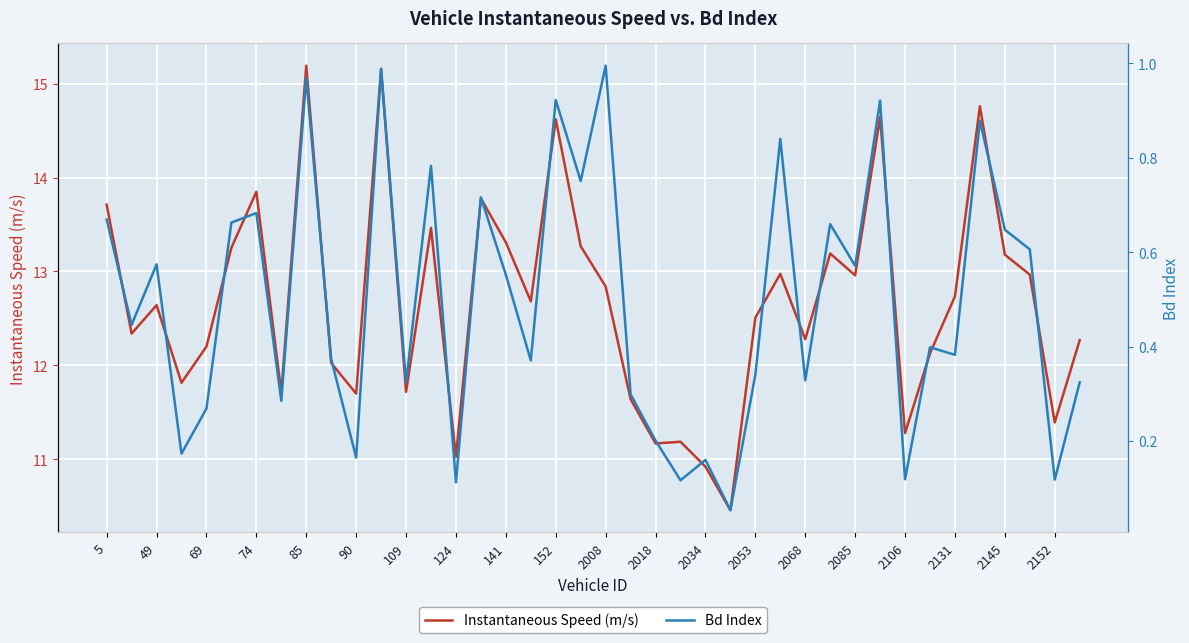

Which has a higher value, 39 or 34?

34